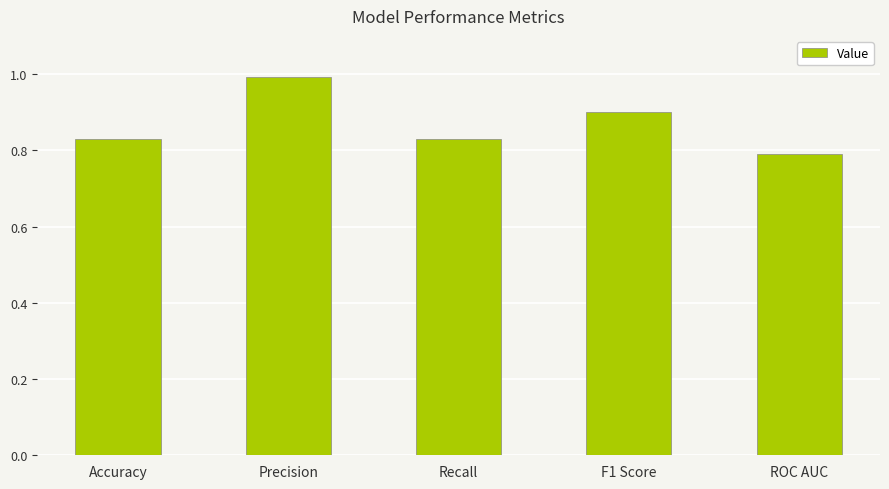

What is the sum of the values at Accuracy and Recall?

1.7